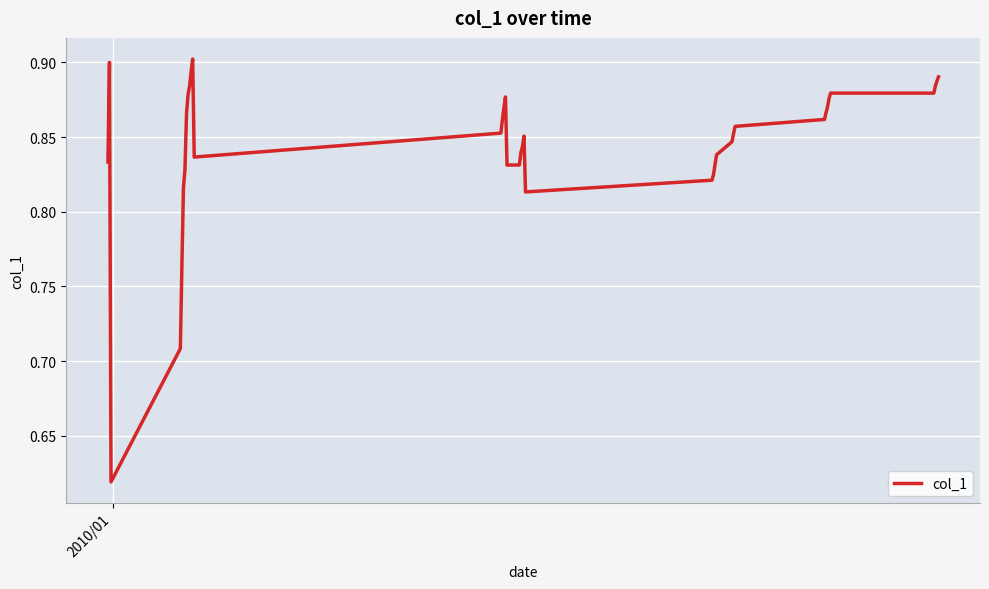

What is the difference between the maximum and minimum values?

0.3